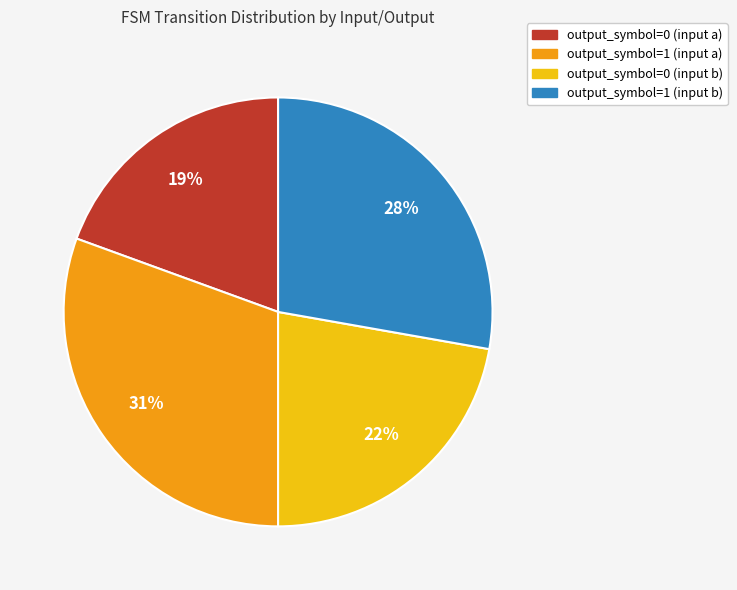

Rank the categories by value from lowest to highest.

output_symbol=0 (input a), output_symbol=0 (input b), output_symbol=1 (input b), output_symbol=1 (input a)